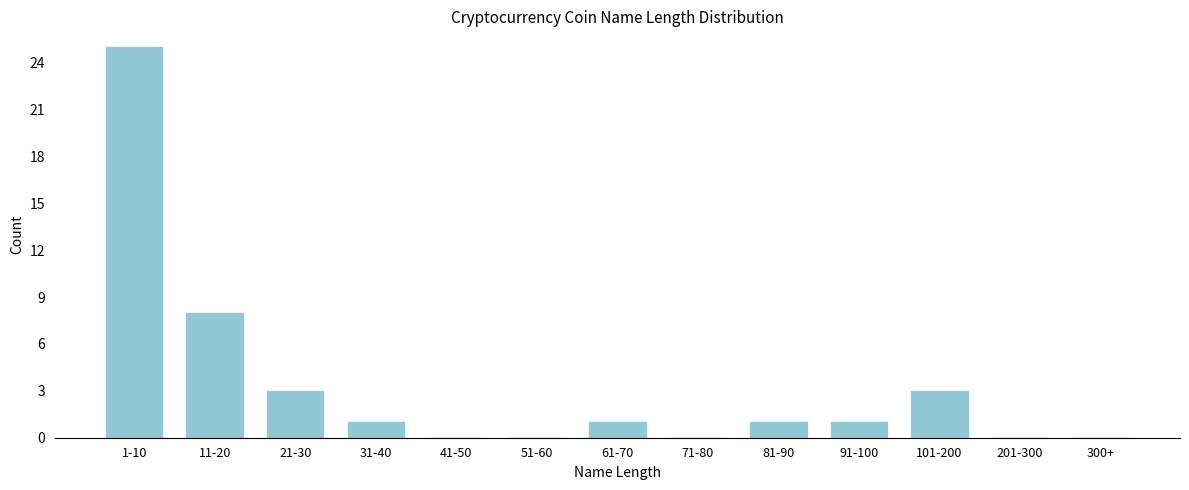

Reading left to right, list all the values displayed in this chart.

1-10=25	11-20=8	21-30=3	31-40=1	41-50=0	51-60=0	61-70=1	71-80=0	81-90=1	91-100=1	101-200=3	201-300=0	300+=0